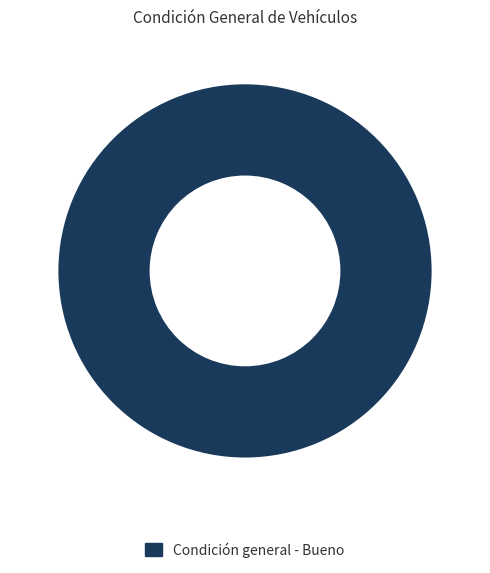

Count the number of slices in the pie.

1